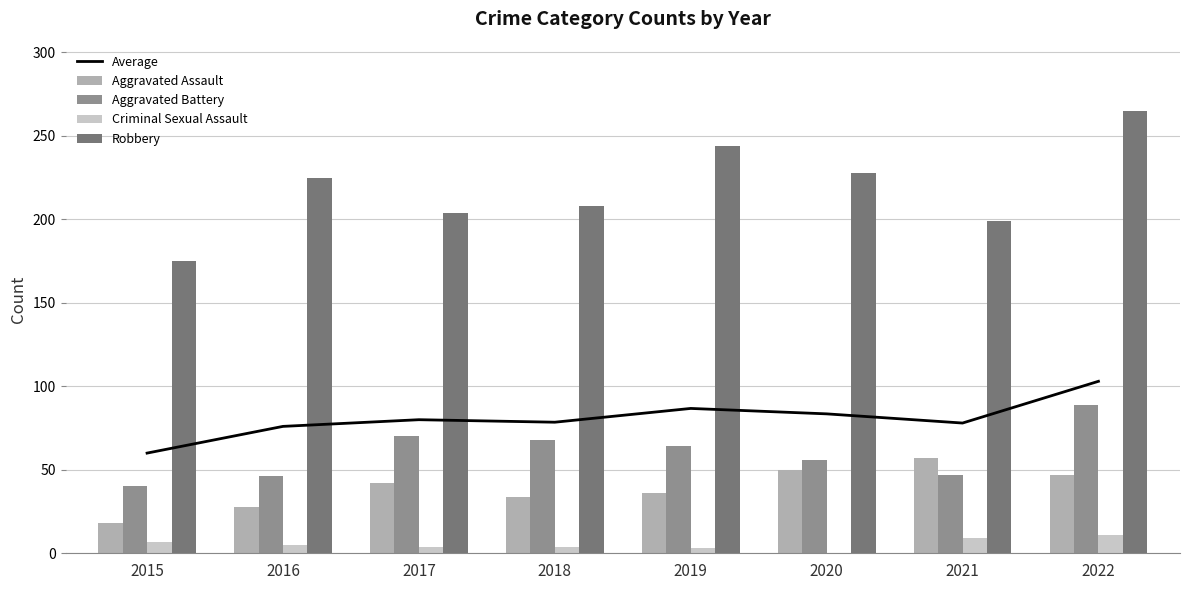

How many categories are shown in the chart?

8